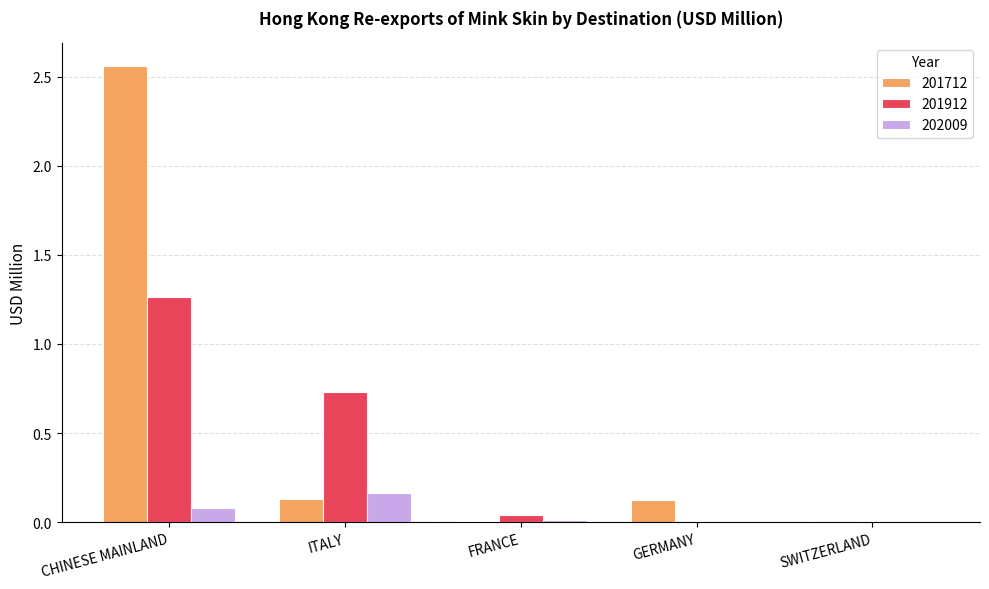

The value of 202009 at GERMANY is -0.1. True or false?

False